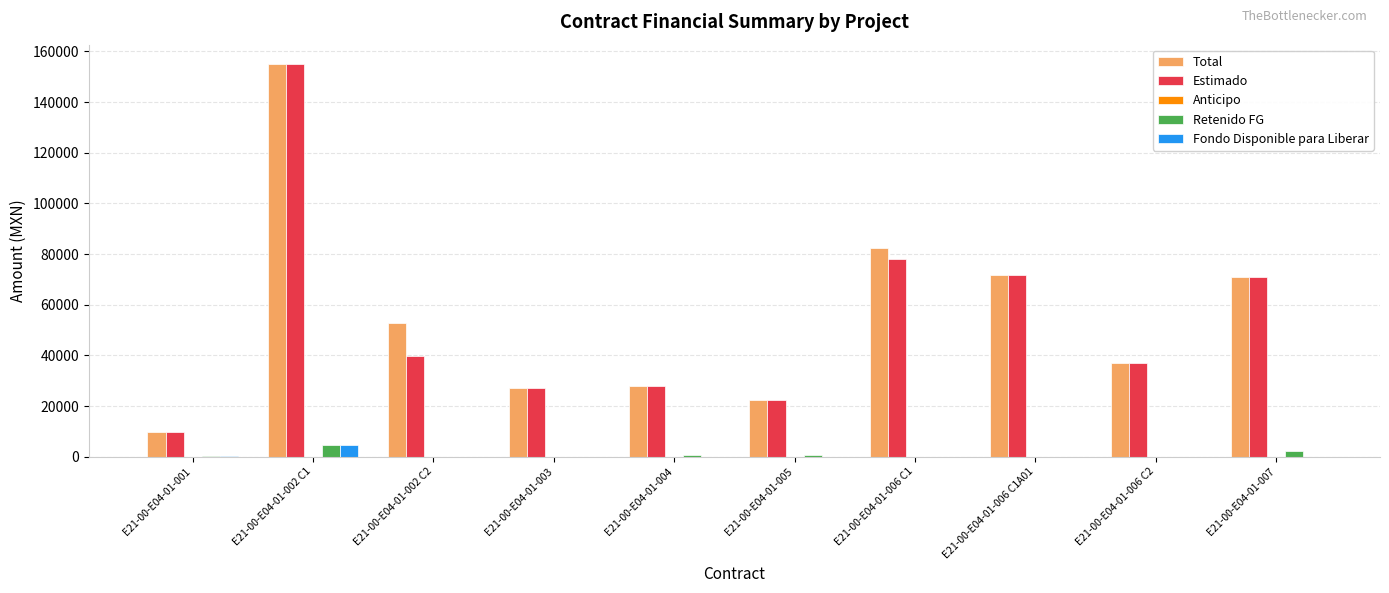

What is the average value of the Total series?

55750.6